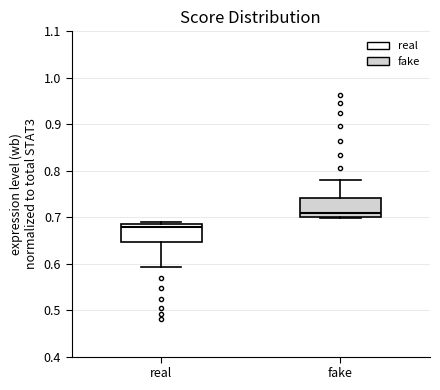

Which box's median line is the highest?

fake